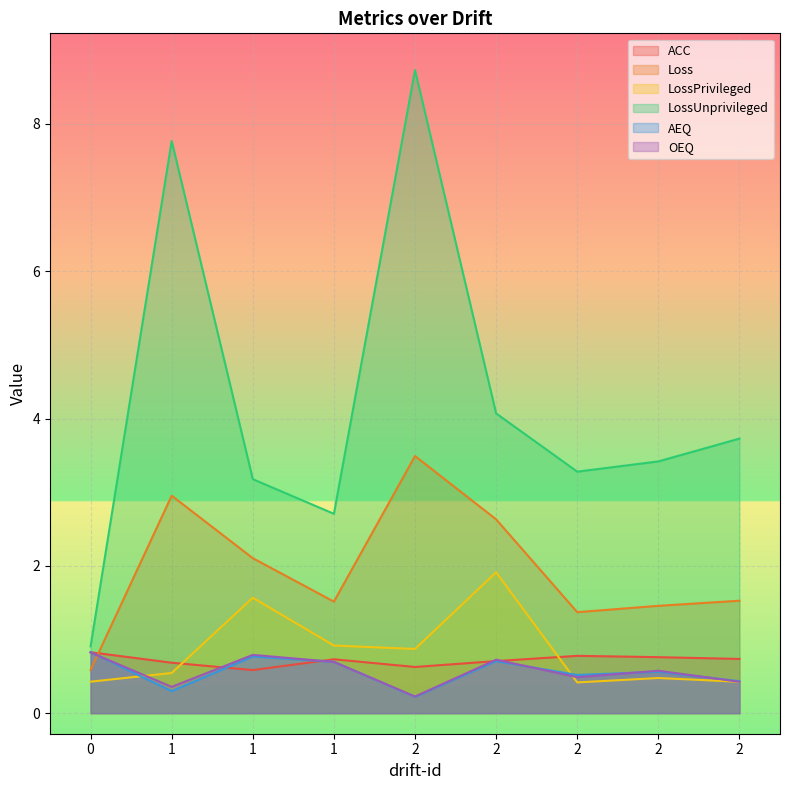

Reading left to right, list all the values displayed in this chart.

ACC: 0.8	0.7	0.6	0.7	0.6	0.7	0.8	0.8	0.7
Loss: 0.6	3.0	2.1	1.5	3.5	2.6	1.4	1.5	1.5
LossPrivileged: 0.4	0.5	1.6	0.9	0.9	1.9	0.4	0.5	0.4
LossUnprivileged: 0.9	7.8	3.2	2.7	8.7	4.1	3.3	3.4	3.7
AEQ: 0.8	0.3	0.8	0.7	0.2	0.7	0.5	0.6	0.4
OEQ: 0.8	0.4	0.8	0.7	0.2	0.7	0.5	0.6	0.4